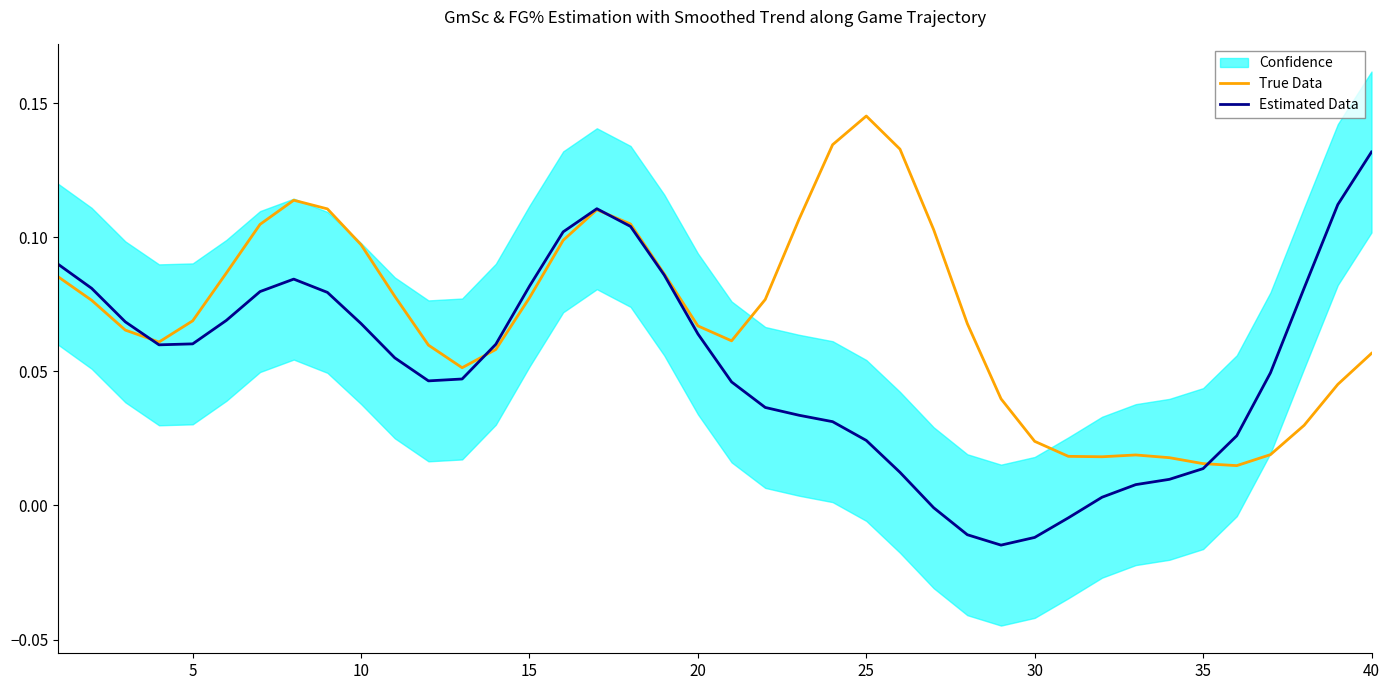

Is it true that Estimated Data equals 0.0 at 20?

False